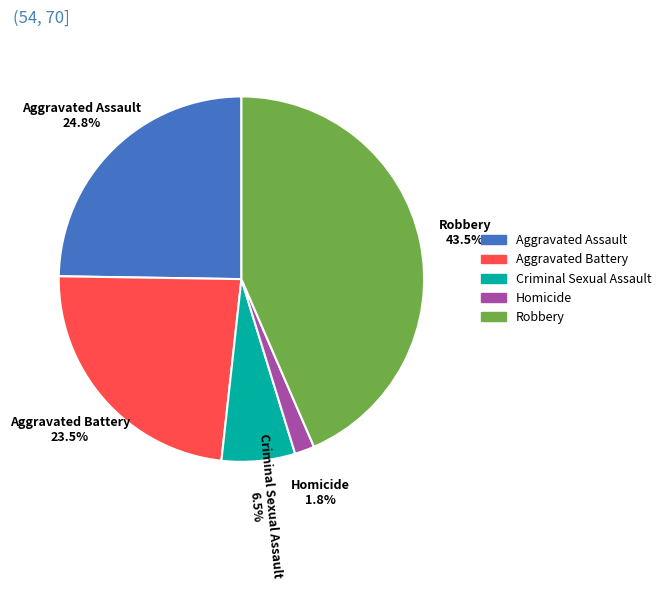

What is the ratio of the value at Homicide to the value at Criminal Sexual Assault?

0.3